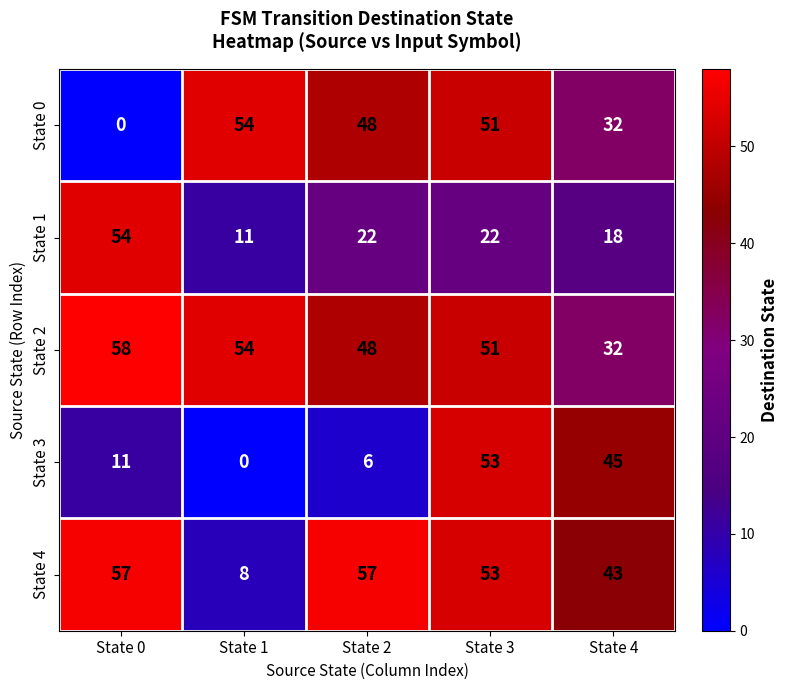

The value of State 1 at State 1 is 6. True or false?

False